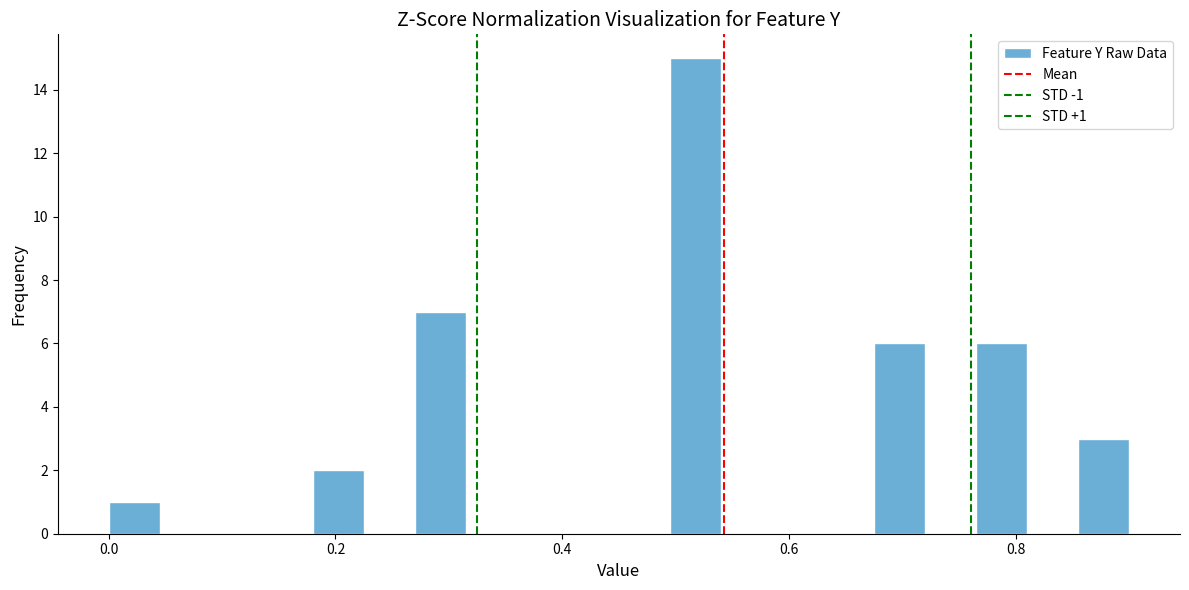

Read against the x-axis, roughly where is the centre of the tallest bar?

0.52